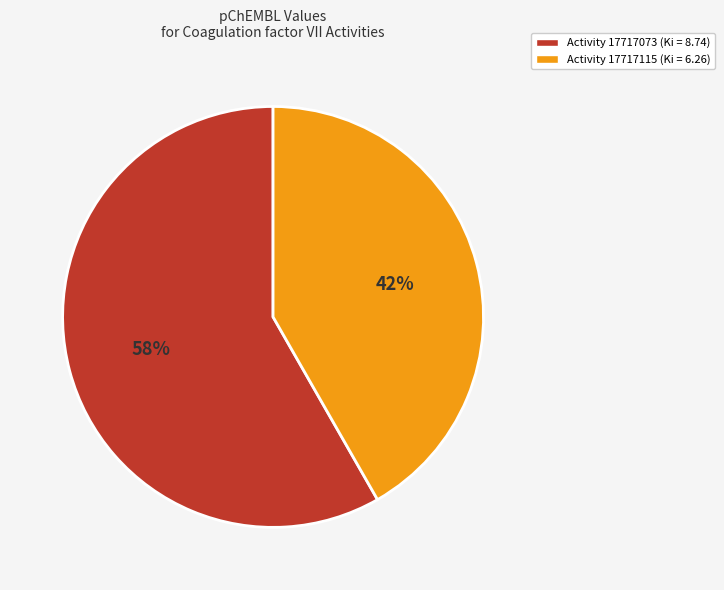

To the nearest percent, what is the average slice percentage?

50%